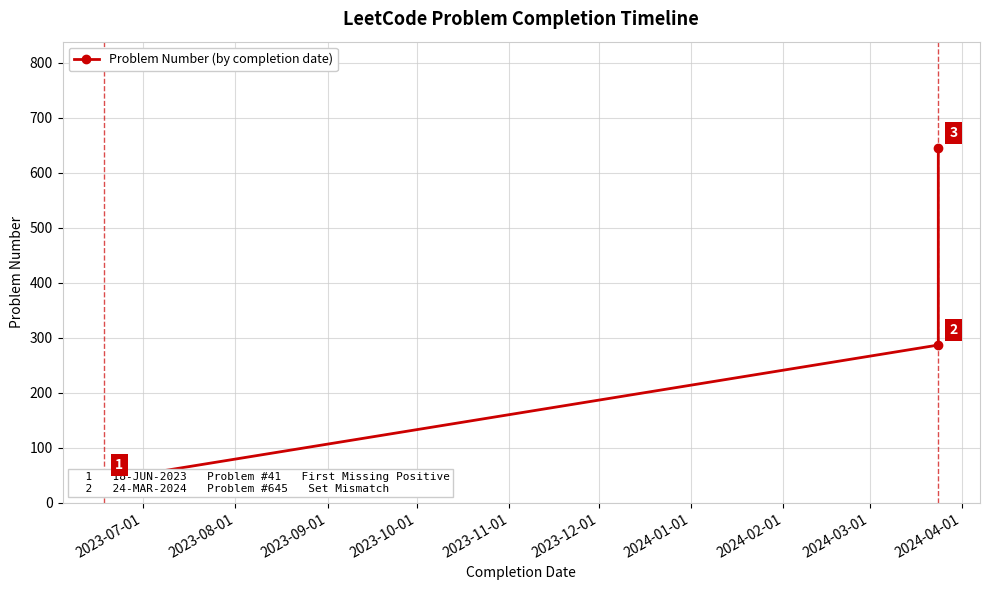

Reading left to right, what are all the values shown in this chart?

41	287	645